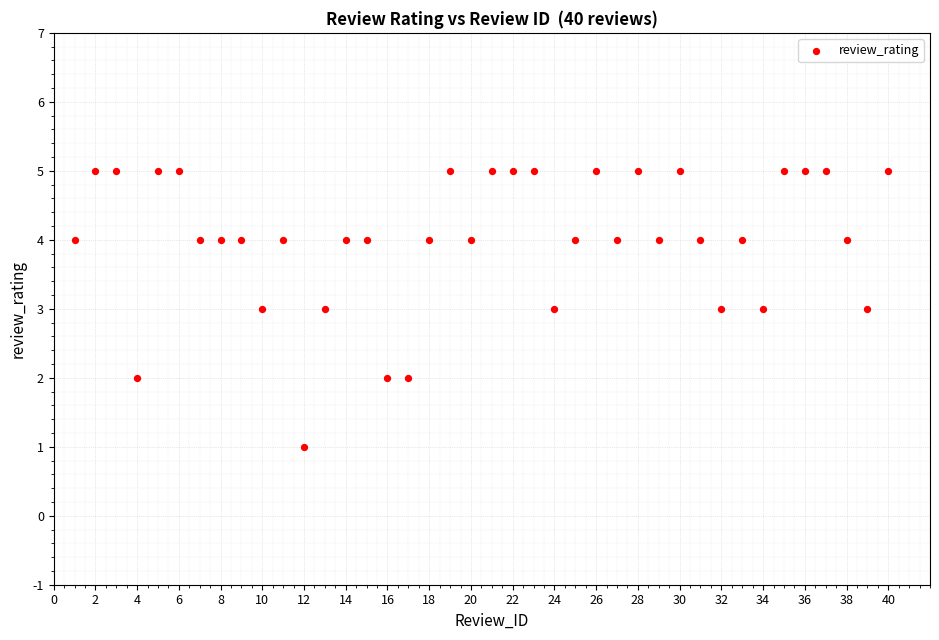

What is the range of Y values (max minus min)?

4